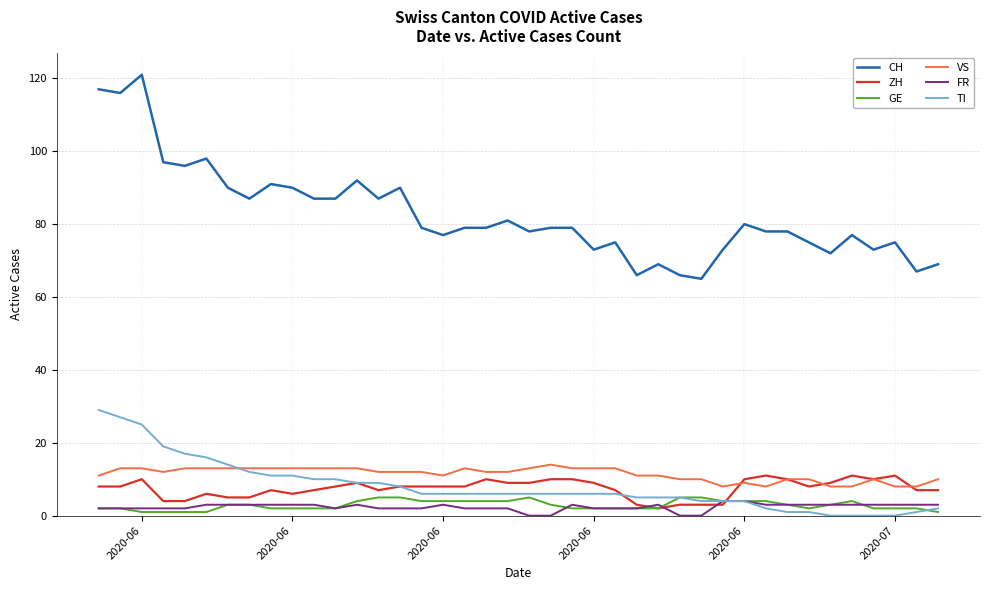

True or false: CH and FR cross at least once.

False